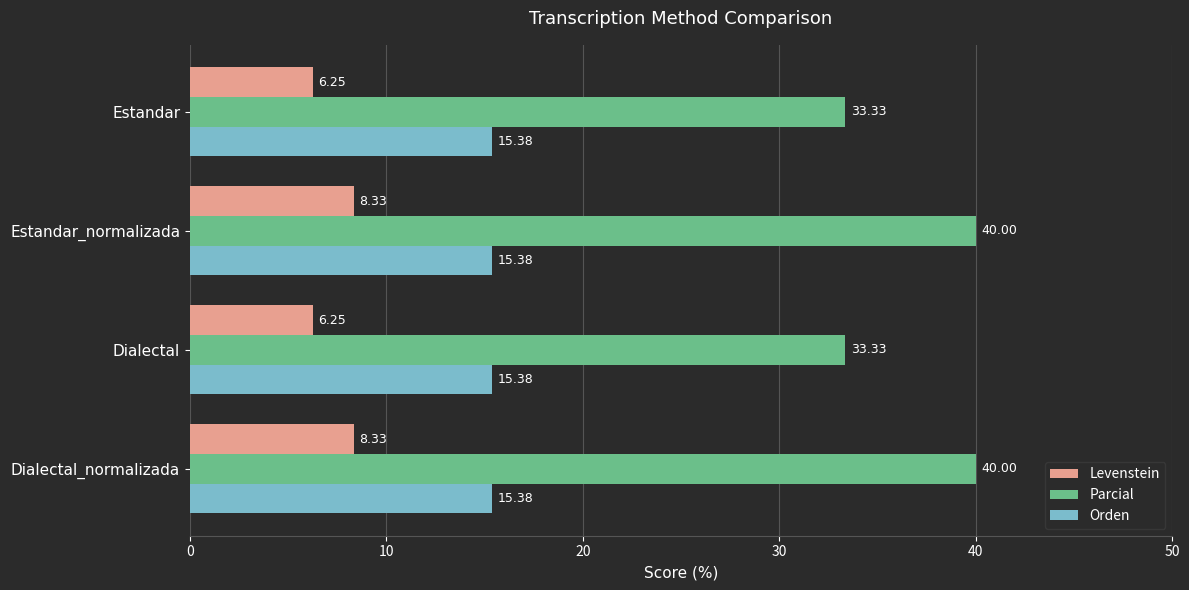

Is the value of Levenstein at Dialectal_normalizada greater than the value of Orden at Dialectal_normalizada?

No